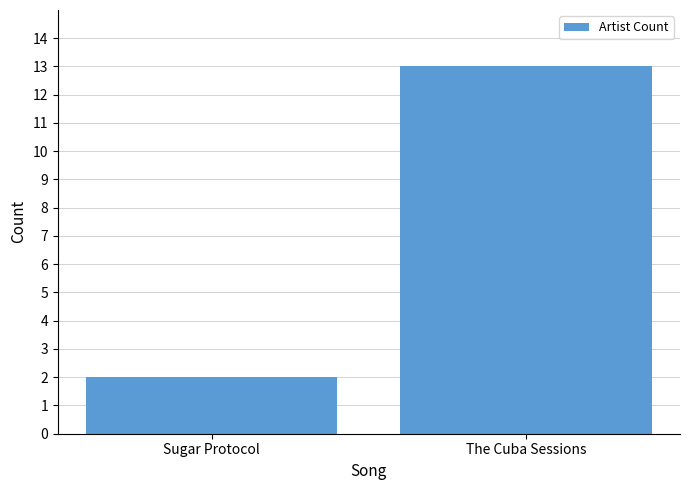

Is it true that the value at Sugar Protocol is 2?

True